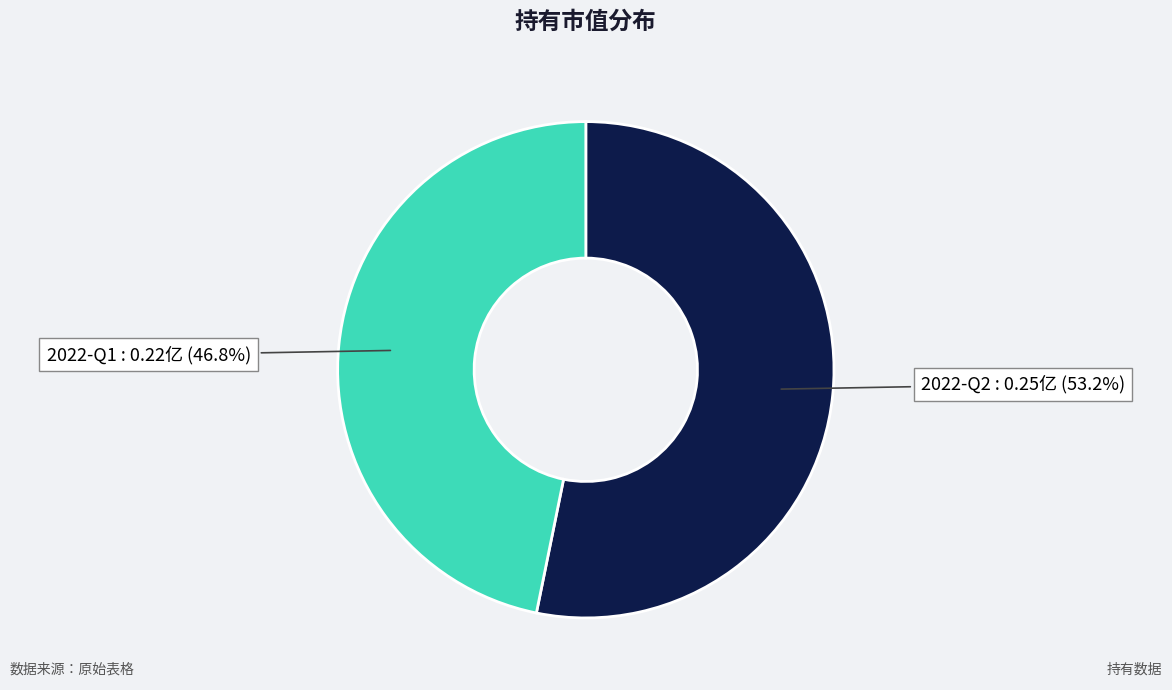

To the nearest percent, what percentage of the pie is 2022-Q2?

53%